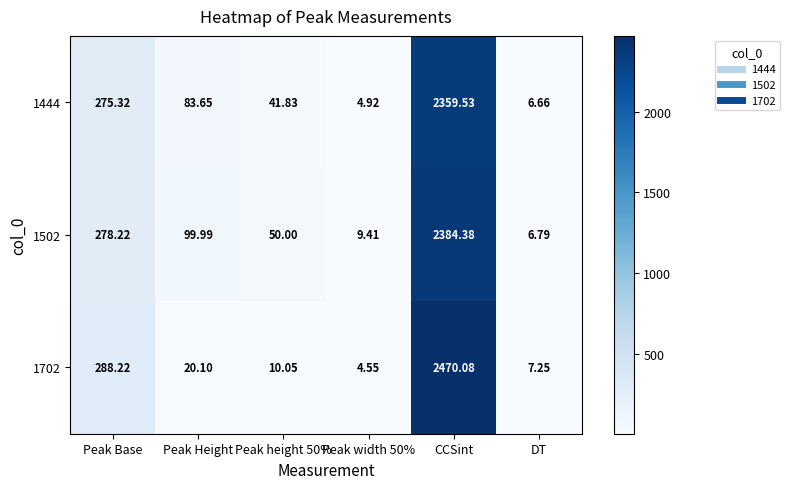

At Peak Height, list the series in order from largest to smallest.

1502, 1444, 1702